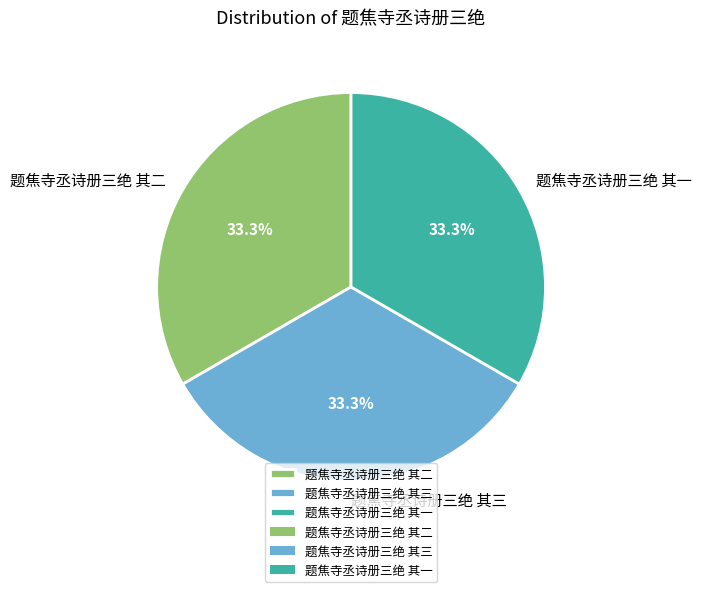

How many segments does this pie chart have?

3